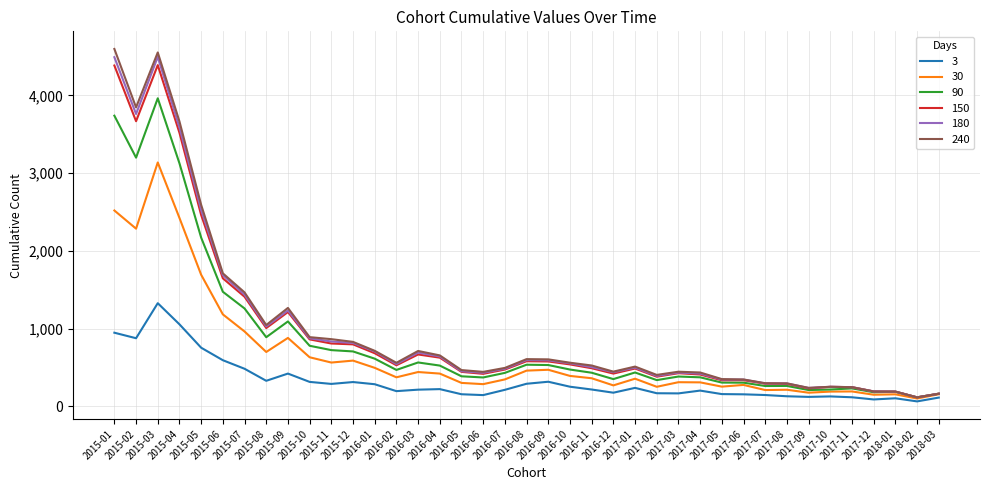

True or false: 3 and 90 intersect in this chart.

False